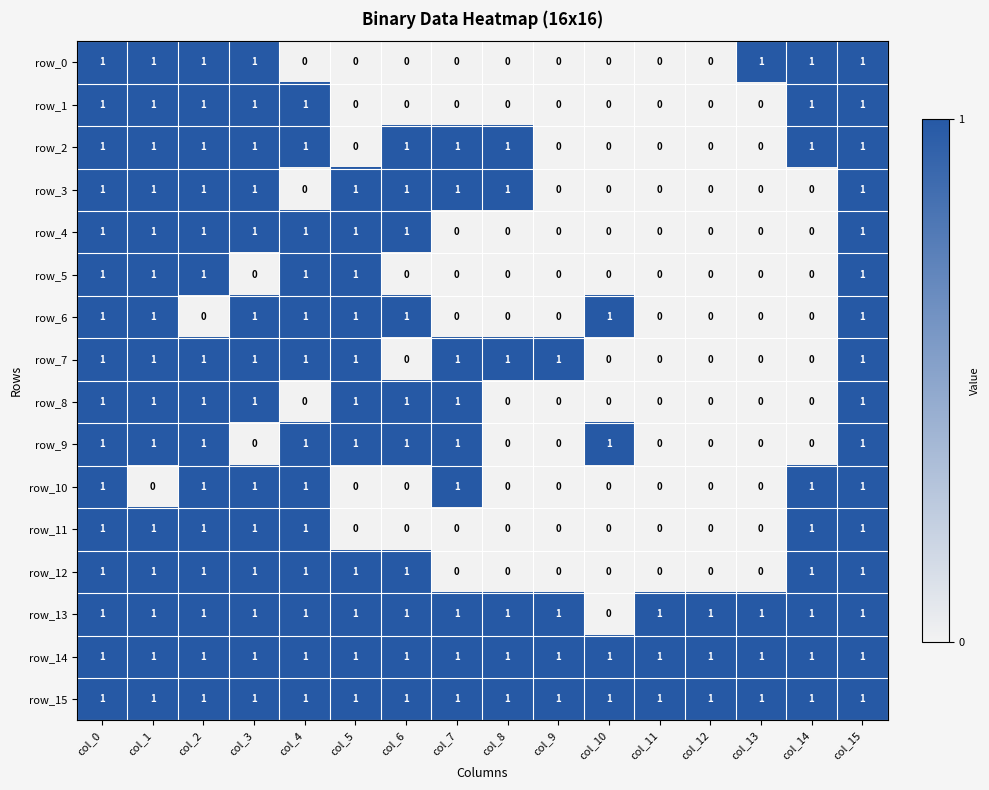

How many values in row_12 are above zero?

9